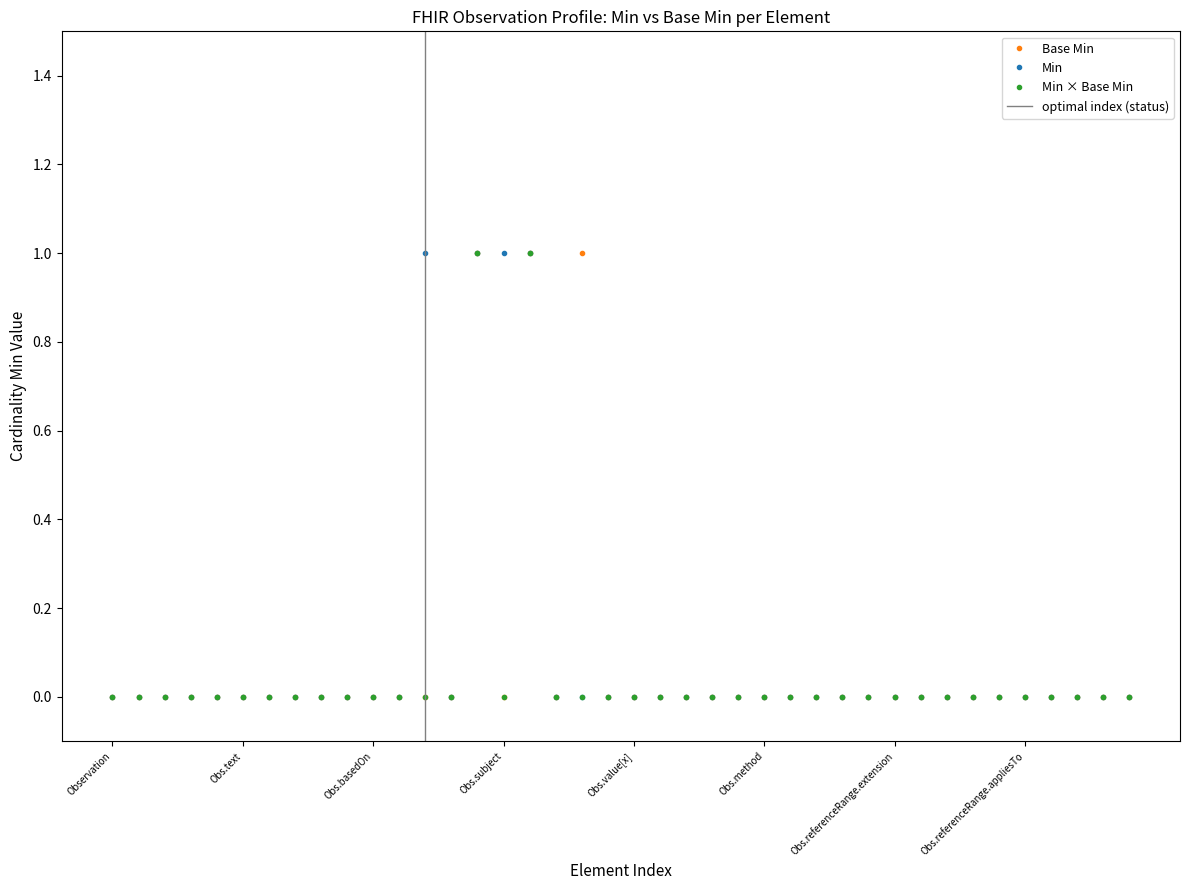

Rank the categories by value from highest to lowest.

Observation.code, Observation.encounter, Observation.issued, Observation, Observation.id, Observation.meta, Observation.implicitRules, Observation.language, Observation.text, Observation.contained, Observation.extension, Observation.modifierExtension, Observation.identifier, Observation.basedOn, Observation.partOf, Observation.status, Observation.category, Observation.subject, Observation.effective[x], Observation.performer, Observation.value[x], Observation.dataAbsentReason, Observation.interpretation, Observation.note, Observation.bodySite, Observation.method, Observation.specimen, Observation.device, Observation.referenceRange, Observation.referenceRange.id, Observation.referenceRange.extension, Observation.referenceRange.modifierExtension, Observation.referenceRange.low, Observation.referenceRange.high, Observation.referenceRange.type, Observation.referenceRange.appliesTo, Observation.referenceRange.age, Observation.referenceRange.text, Observation.hasMember, Observation.derivedFrom